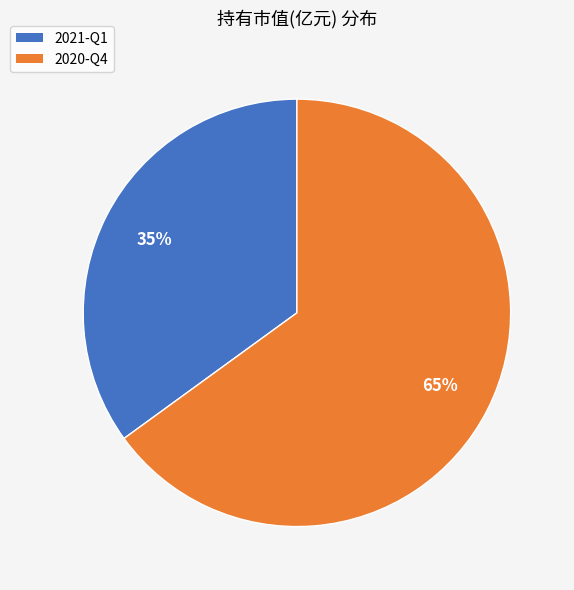

Combined, do 2021-Q1 and 2020-Q4 account for over 50%?

Yes